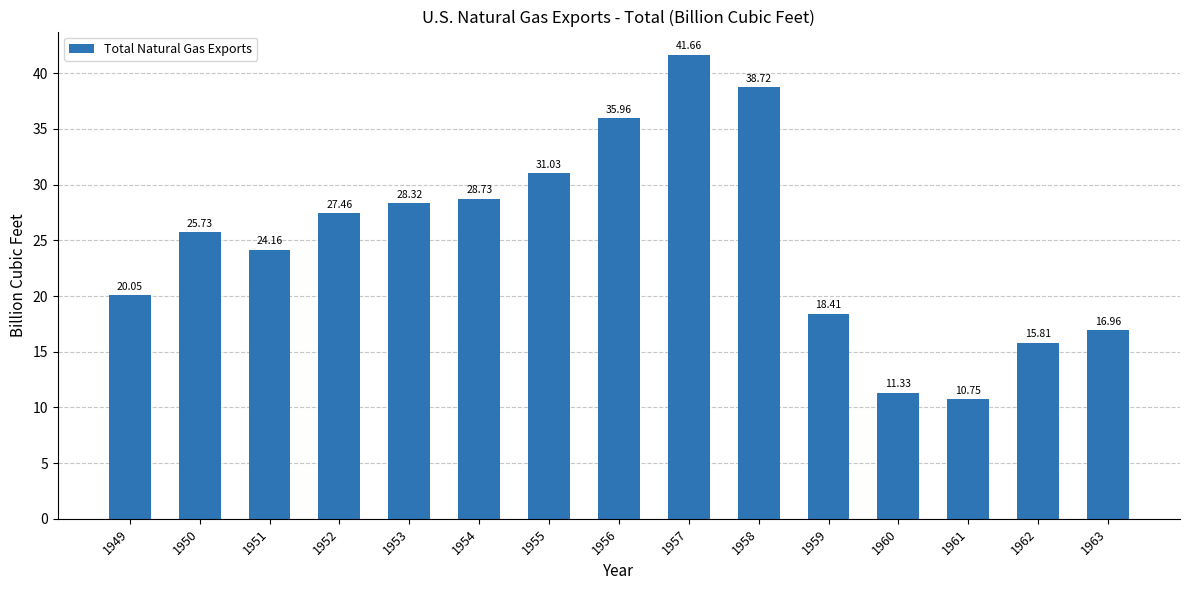

Rank the categories by value from lowest to highest.

1961, 1960, 1962, 1963, 1959, 1949, 1951, 1950, 1952, 1953, 1954, 1955, 1956, 1958, 1957